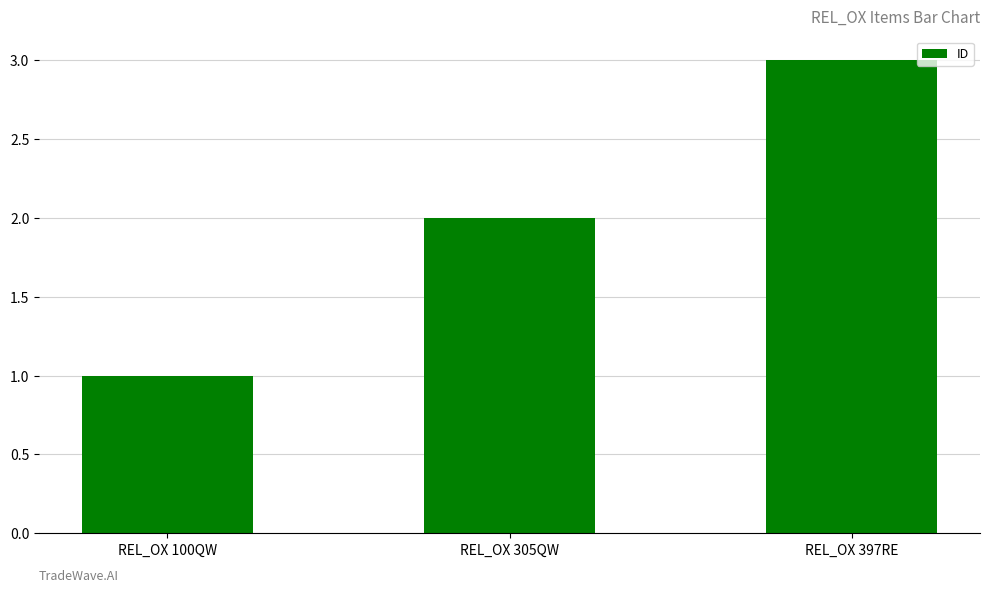

Read the value at REL_OX 305QW.

2